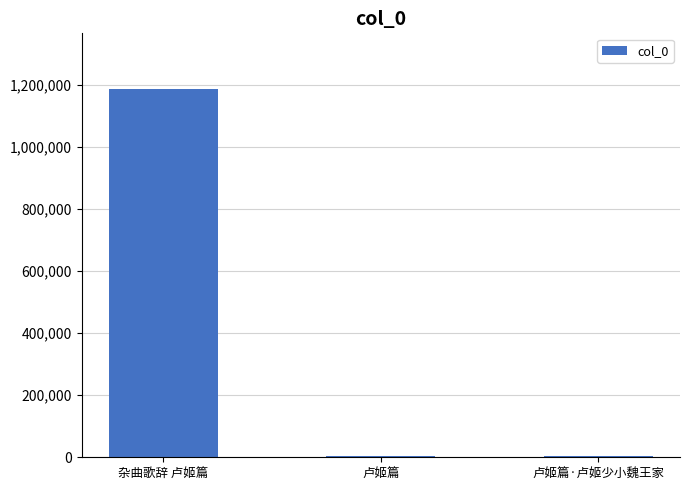

Between 卢姬篇·卢姬少小魏王家 and 杂曲歌辞 卢姬篇, which is larger?

杂曲歌辞 卢姬篇